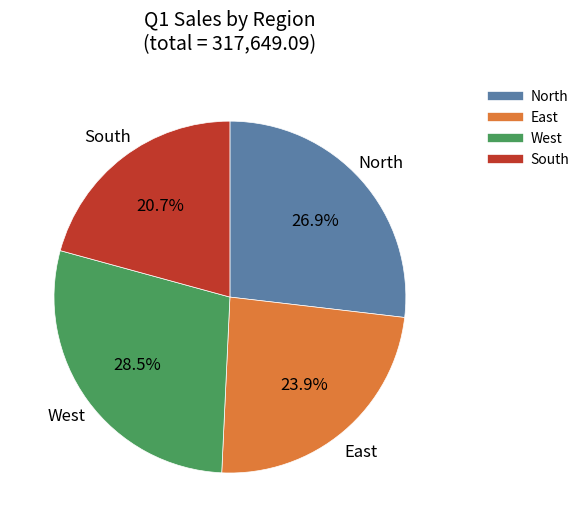

What is the total percentage of East and West?

52.4%